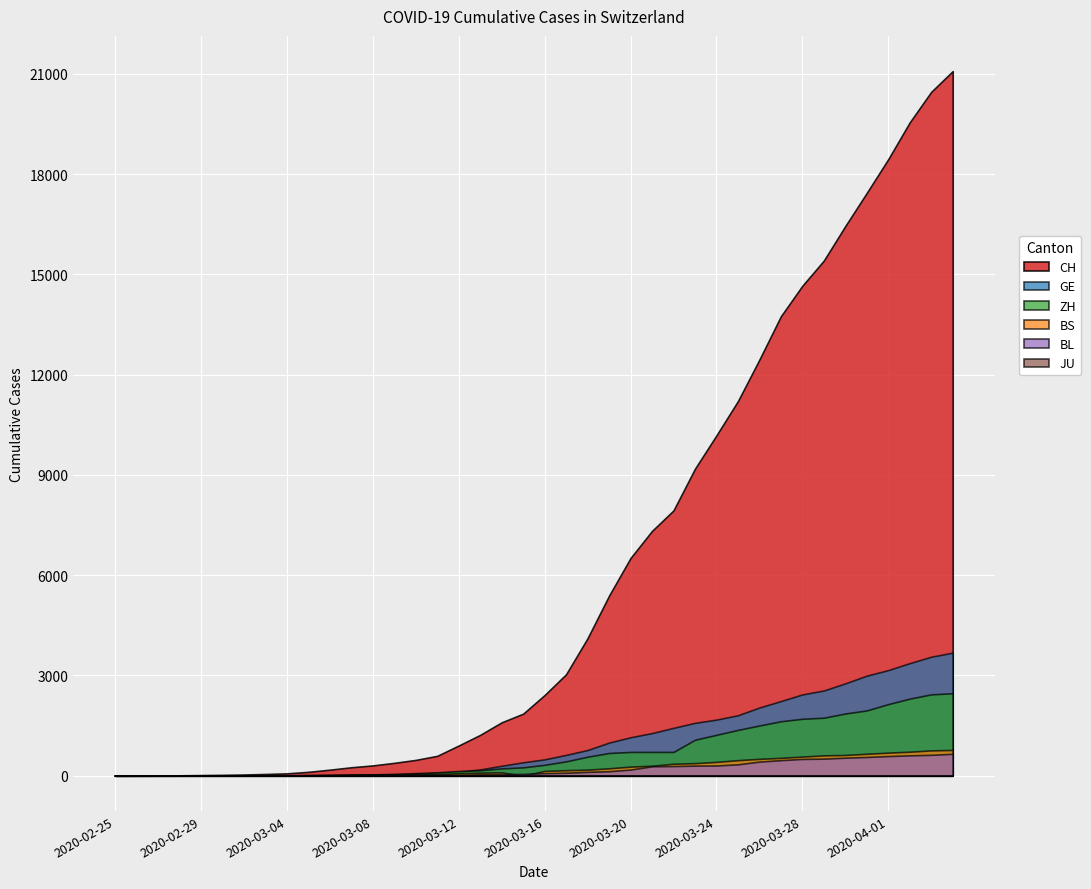

Between 2020-03-11 and 2020-03-03, which is larger?

2020-03-11